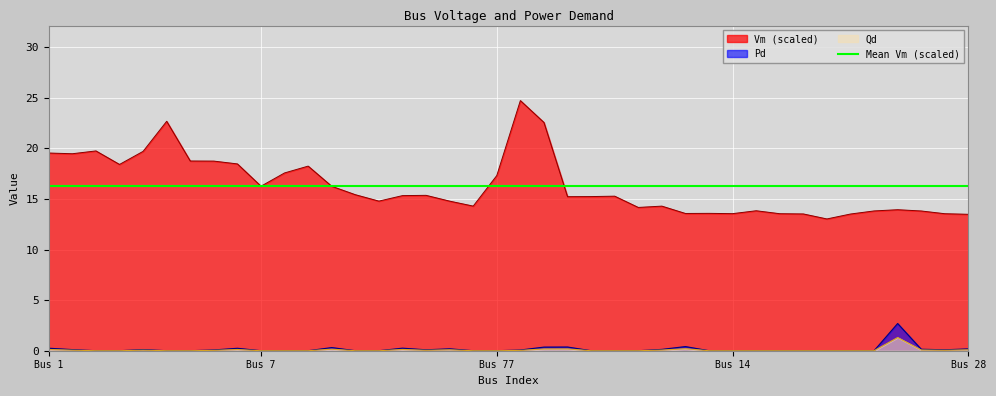

True or false: Vm and Pd intersect in this chart.

False